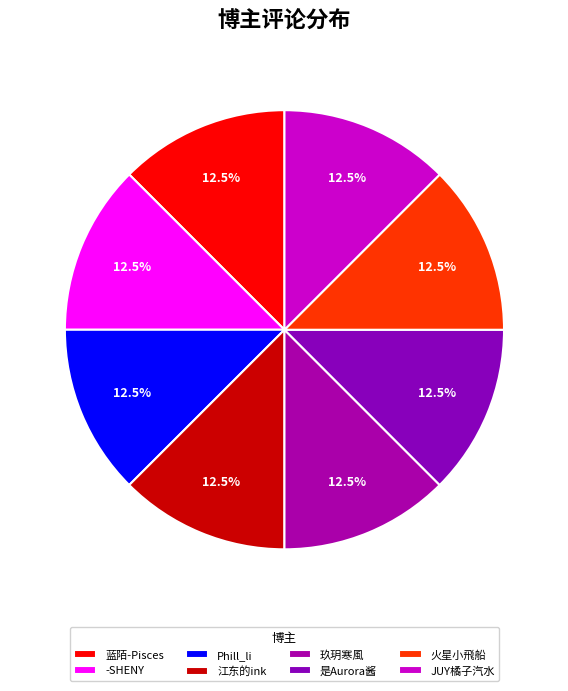

Between -SHENY and 是Aurora酱, which is larger?

-SHENY